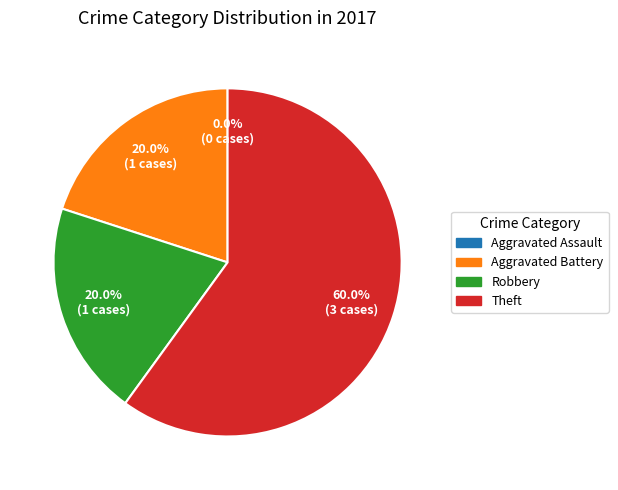

To the nearest percent, what is the average slice percentage?

25%